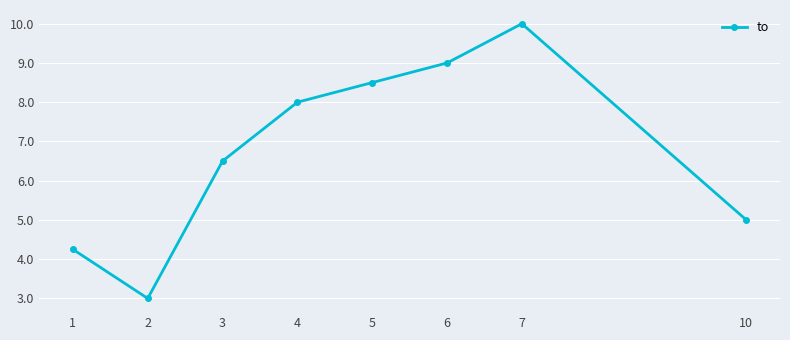

Rank the categories by value from highest to lowest.

7, 6, 5, 4, 3, 10, 1, 2